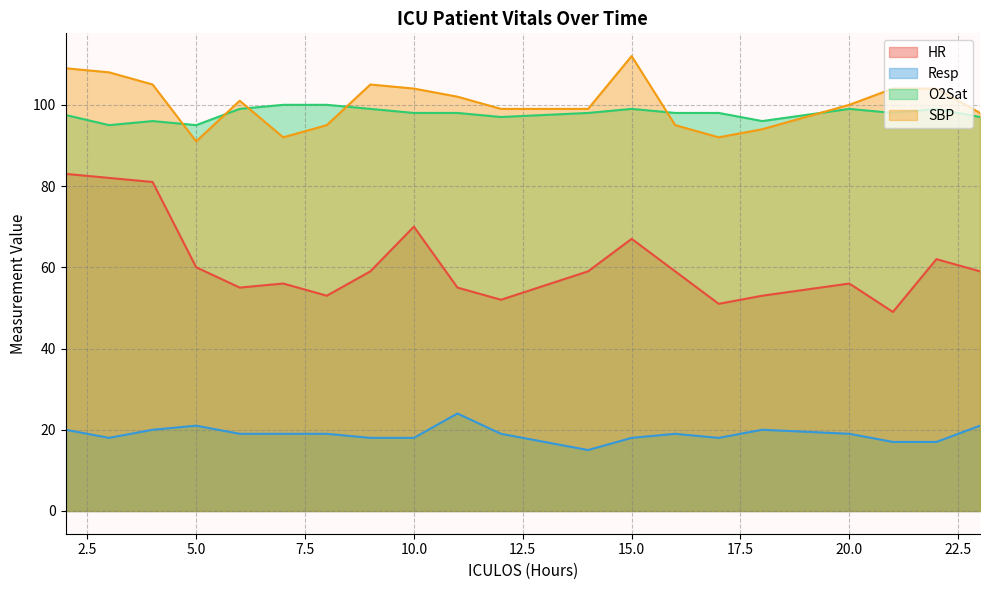

What is the difference between the second highest and minimum values in the Resp series?

6.0